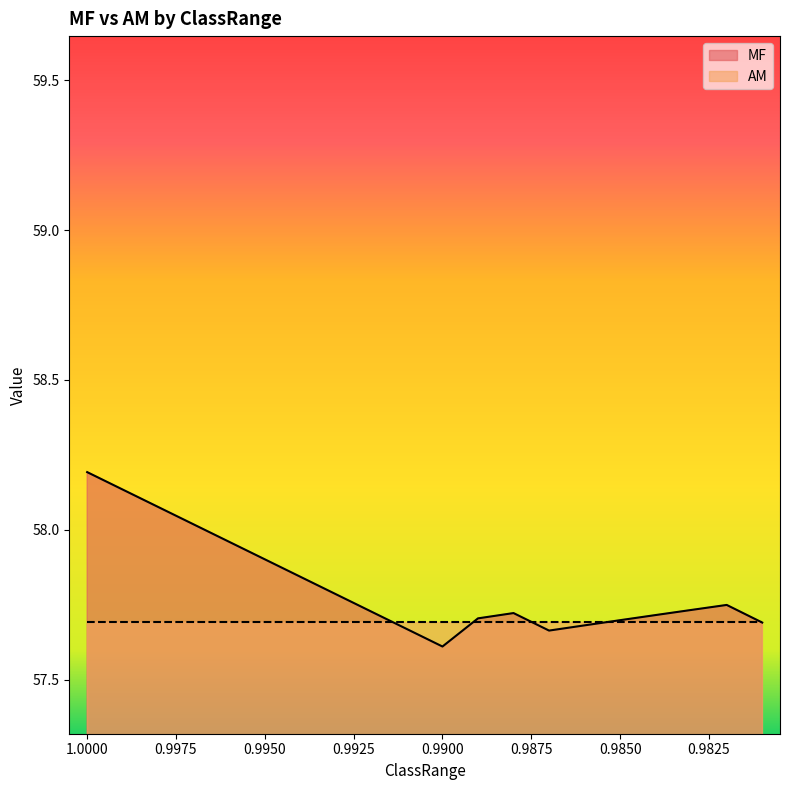

Rank the categories by value from highest to lowest.

1.0, 0.999, 0.998, 0.997, 0.996, 0.995, 0.994, 0.993, 0.982, 0.983, 0.992, 0.988, 0.984, 0.989, 0.985, 0.981, 0.986, 0.991, 0.987, 0.99